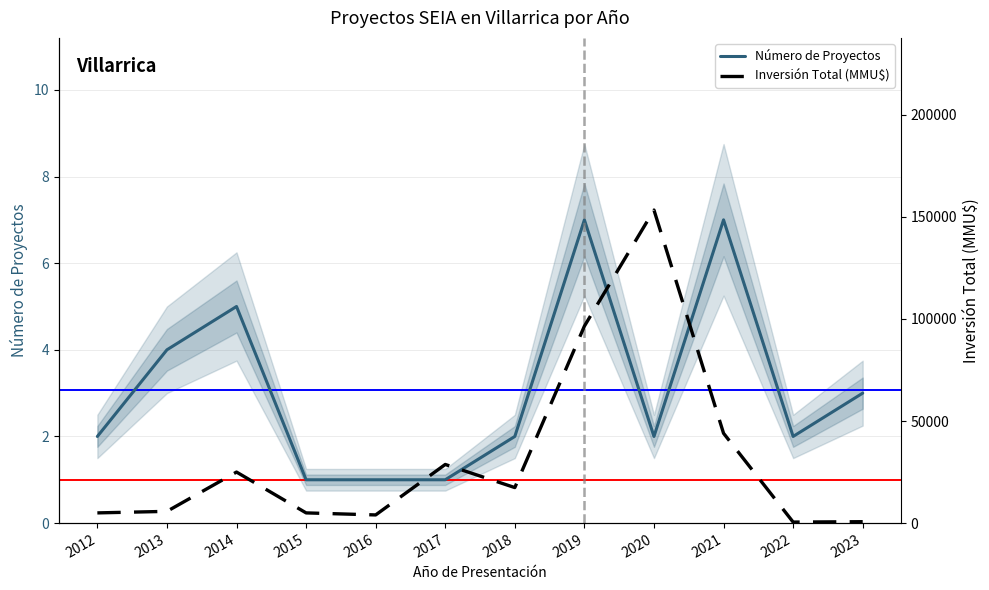

The Inversión Total (MMU$) series shows 264 at 2022. True or false?

False